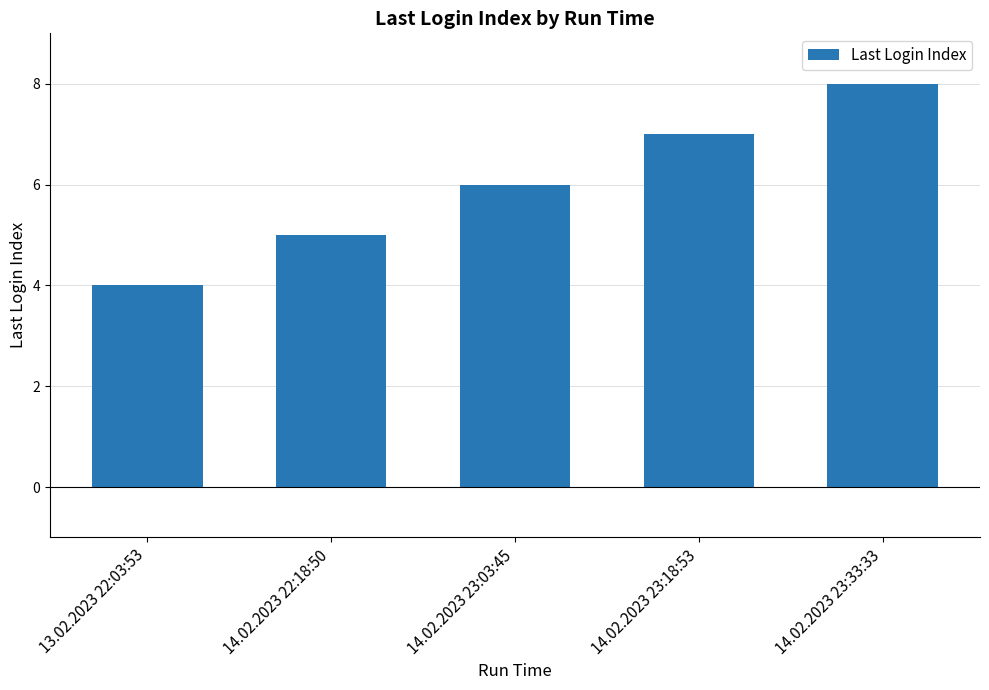

Rank the categories by value from lowest to highest.

13.02.2023 22:03:53, 14.02.2023 22:18:50, 14.02.2023 23:03:45, 14.02.2023 23:18:53, 14.02.2023 23:33:33